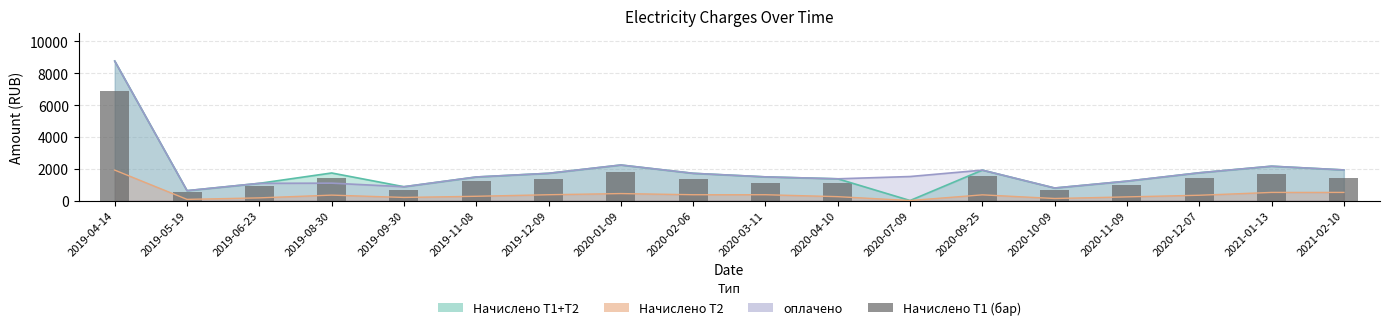

What is the difference between the maximum and minimum values?

6855.0